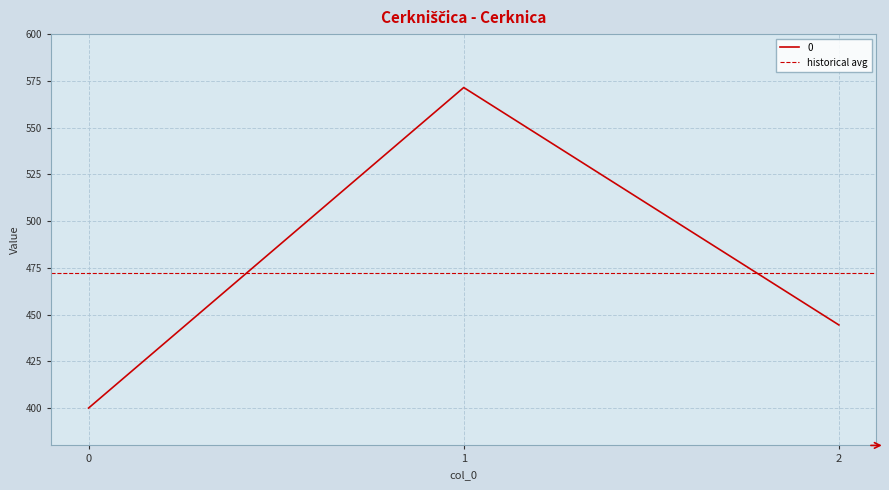

The chart shows a value of 720.3 at 2. True or false?

False